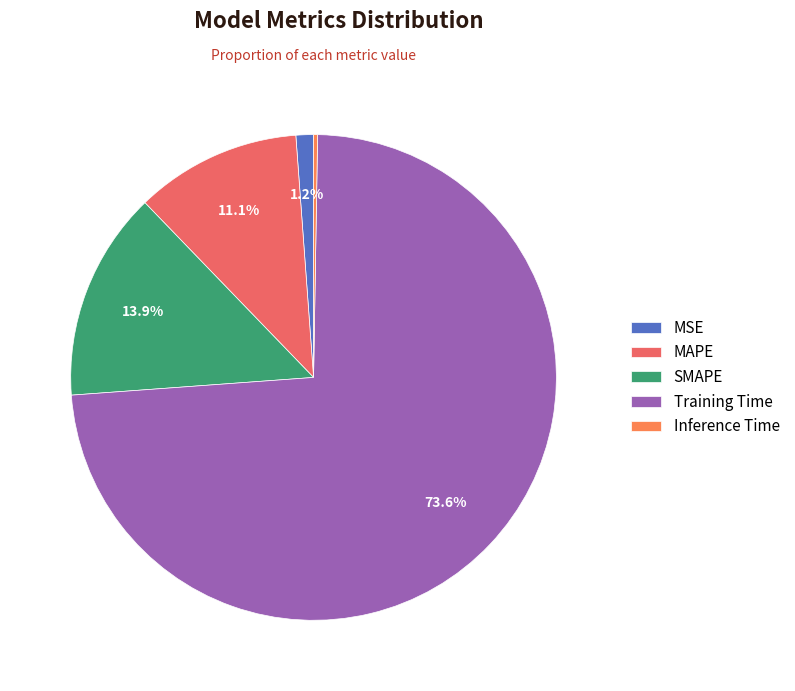

How many slices are in this pie chart?

5